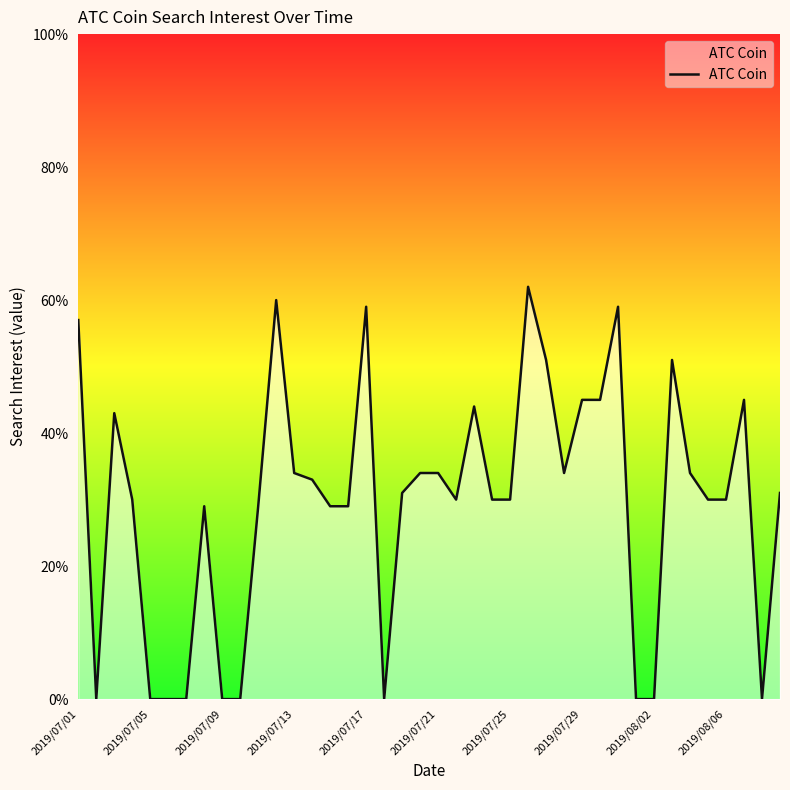

How many distinct data groups are displayed?

1